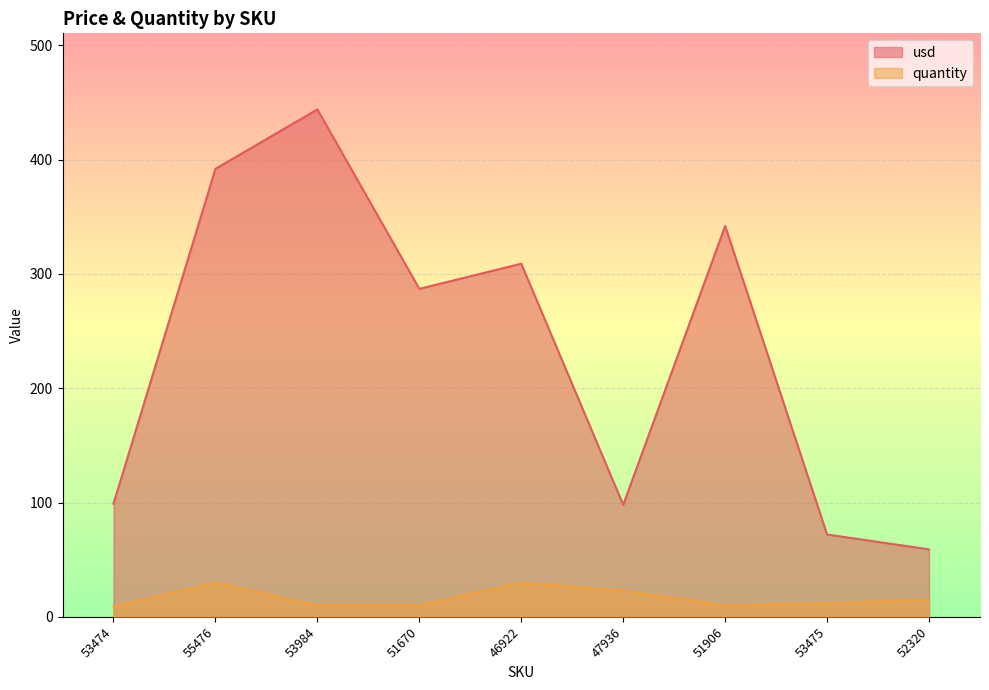

Which series has the largest range (max minus min)?

usd